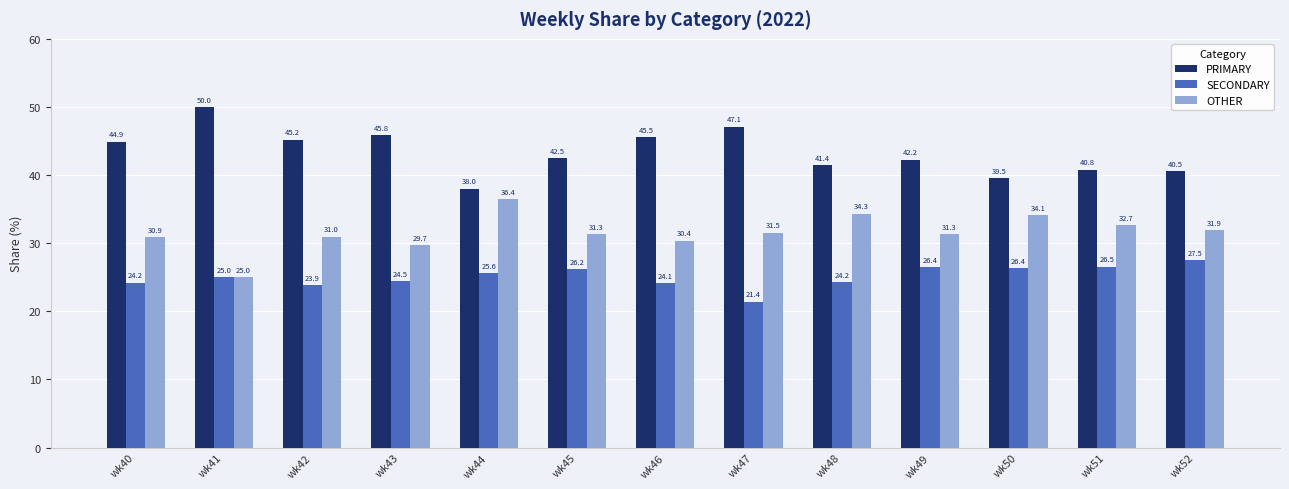

Which label corresponds to the largest value in the chart?

wk41